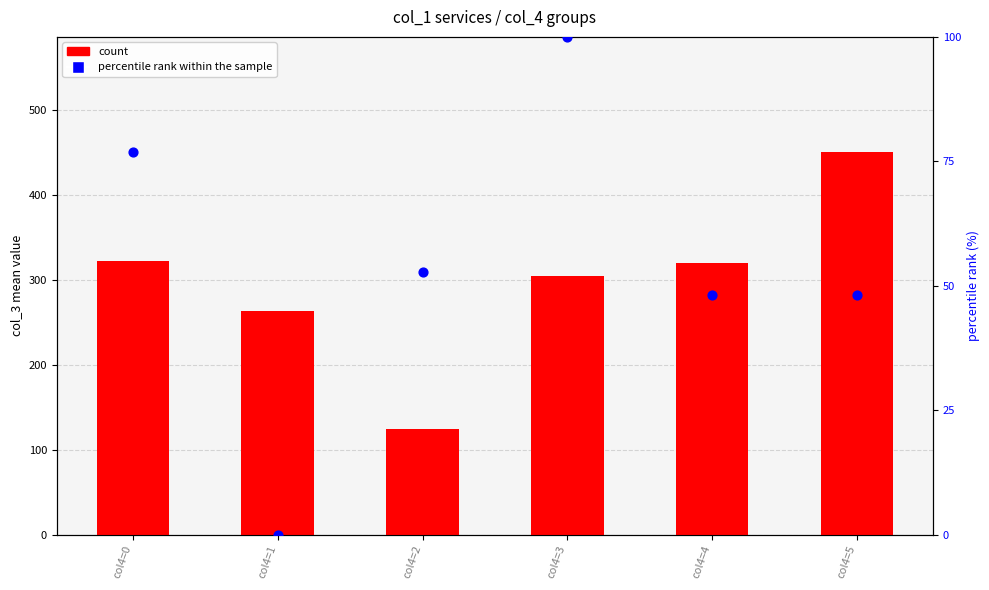

Which series has the largest total across all categories?

count